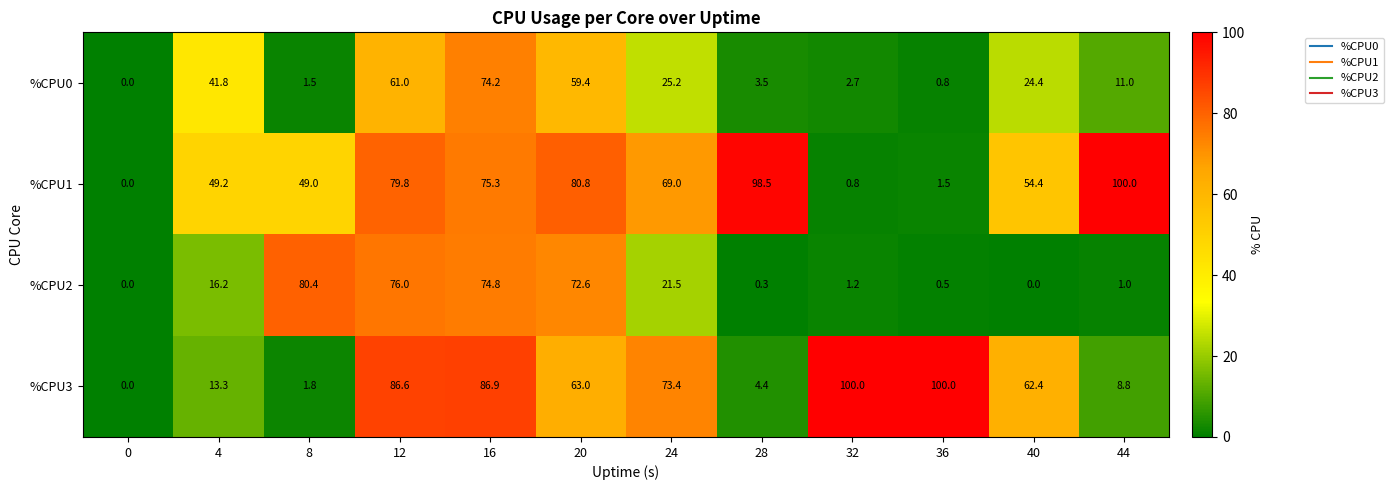

What is the highest value of the %CPU1 series?

100.0